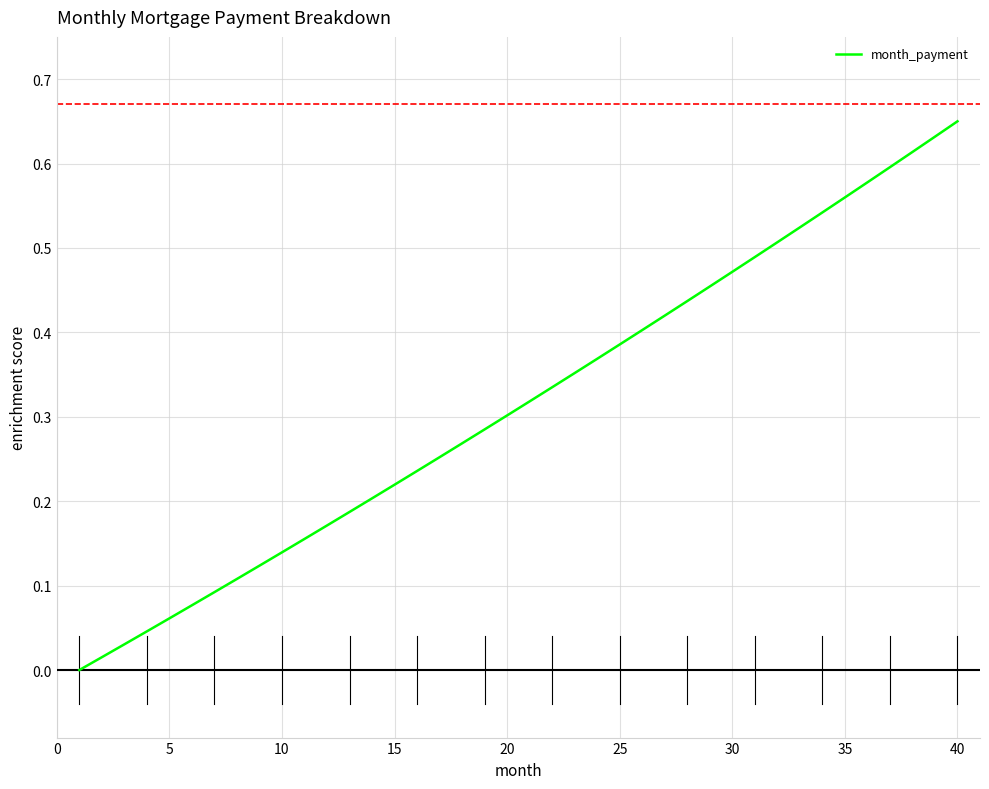

Does the chart have visible grid lines?

Yes